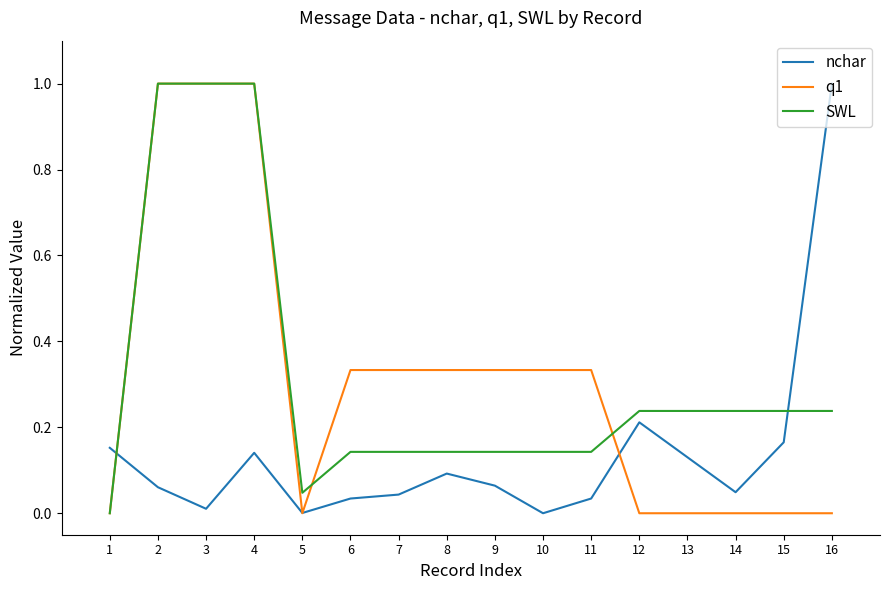

The q1 series shows 0.2 at 6. True or false?

False